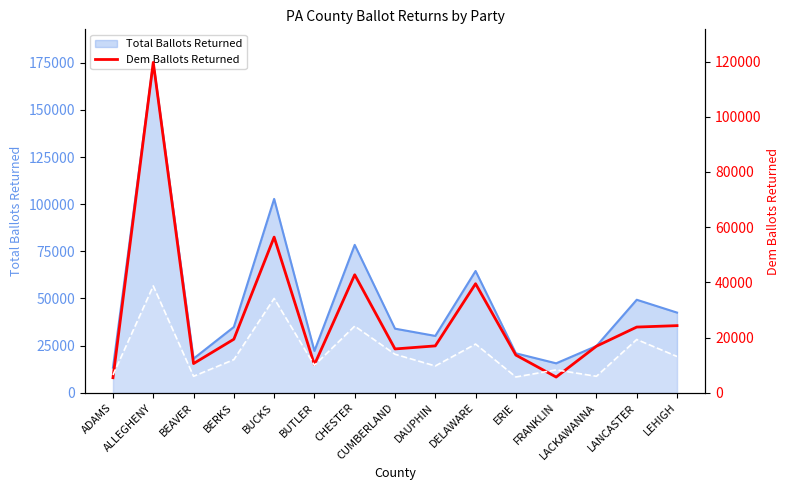

What position from the left is BERKS?

4